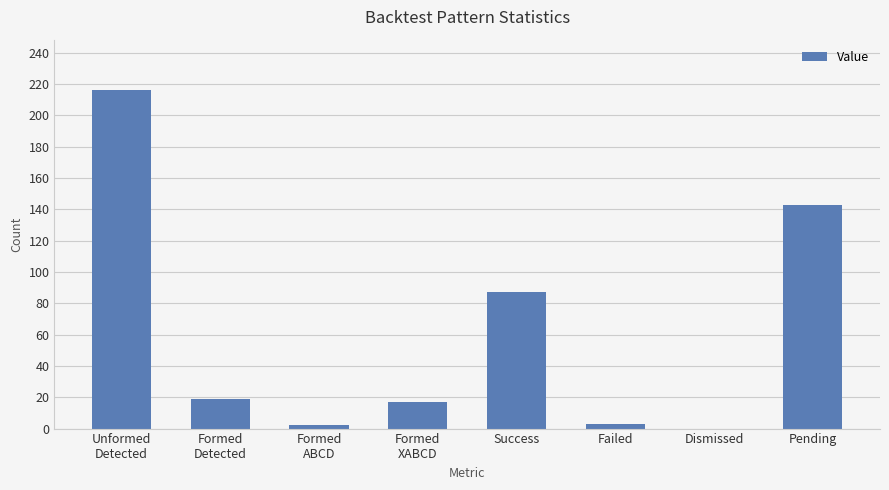

Read the value at Unformed
Detected, to the nearest 10.

220